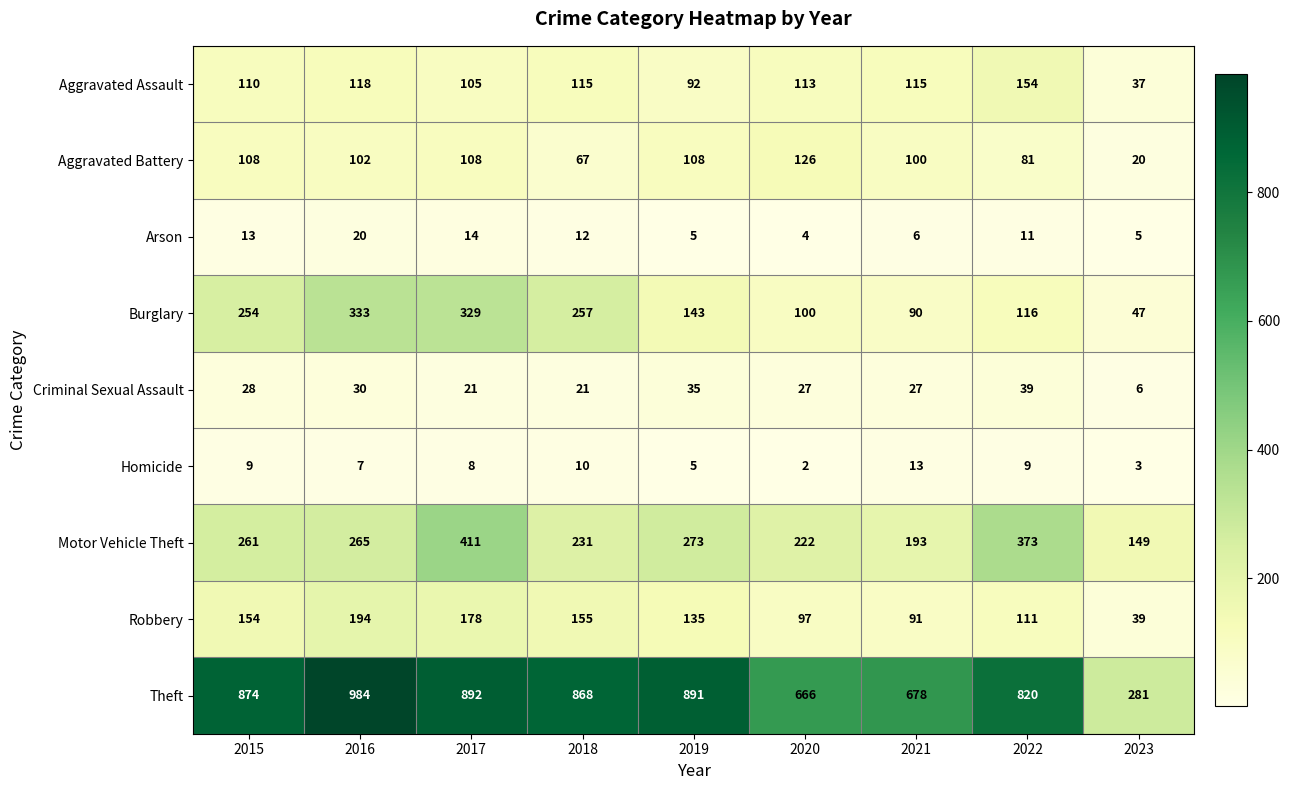

Which series has the largest total across all categories?

Theft